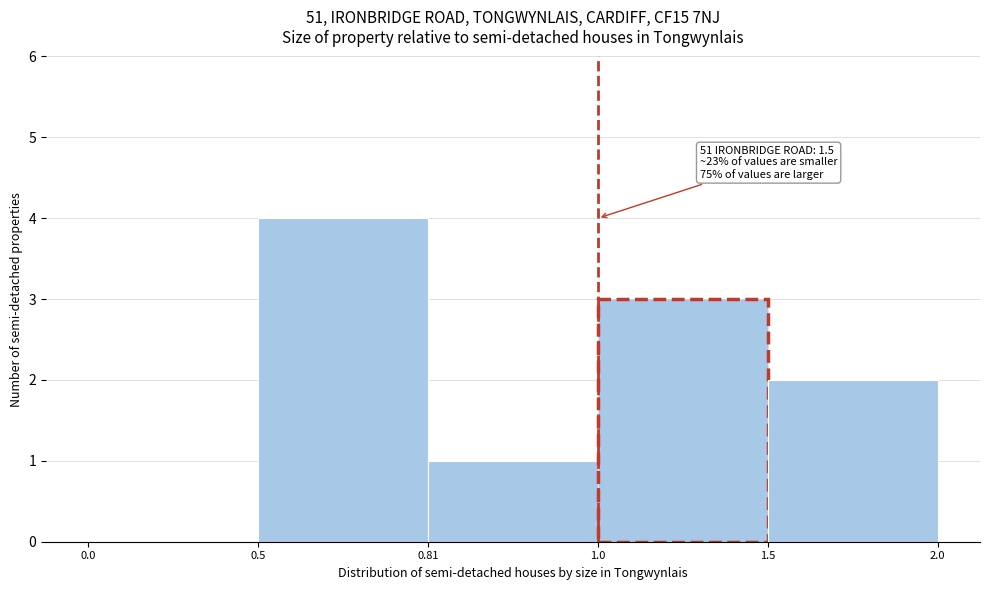

Reading right to left, extract all data points from this chart.

1.5=2	1.0=3	0.81=1	0.5=4	0.0=0